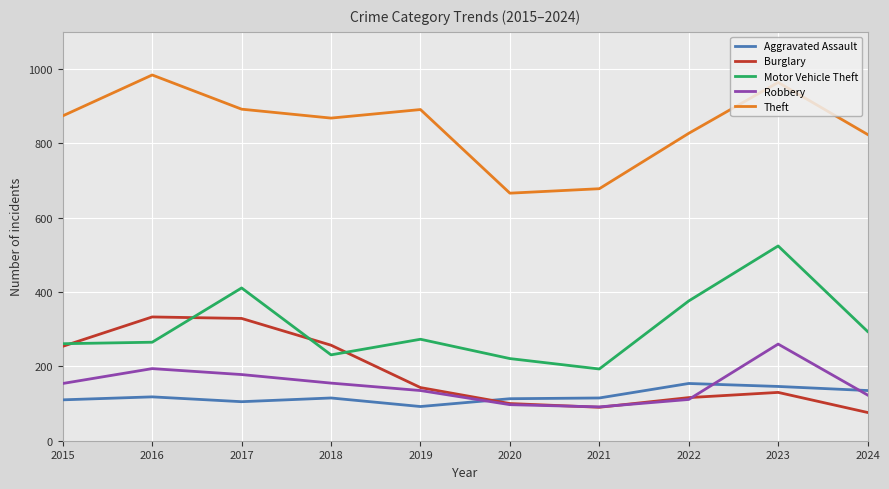

What is the total value across all series at 2022?

1584